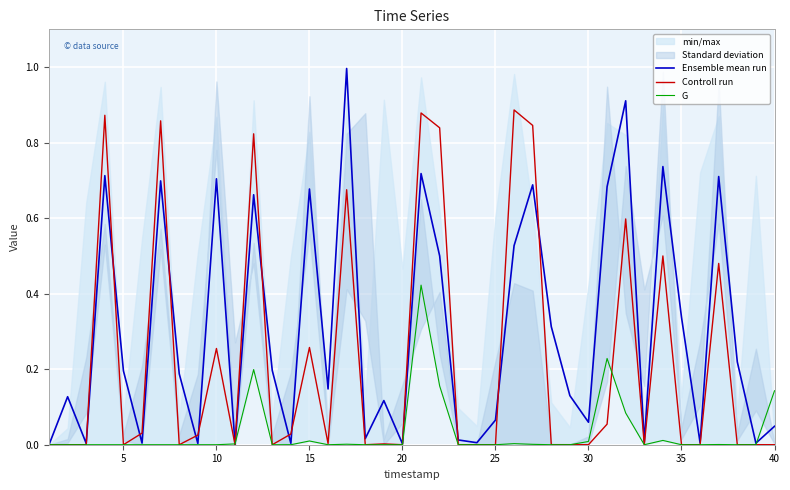

Rank the series by their maximum value, from lowest to highest.

G, Controll run, Ensemble mean run